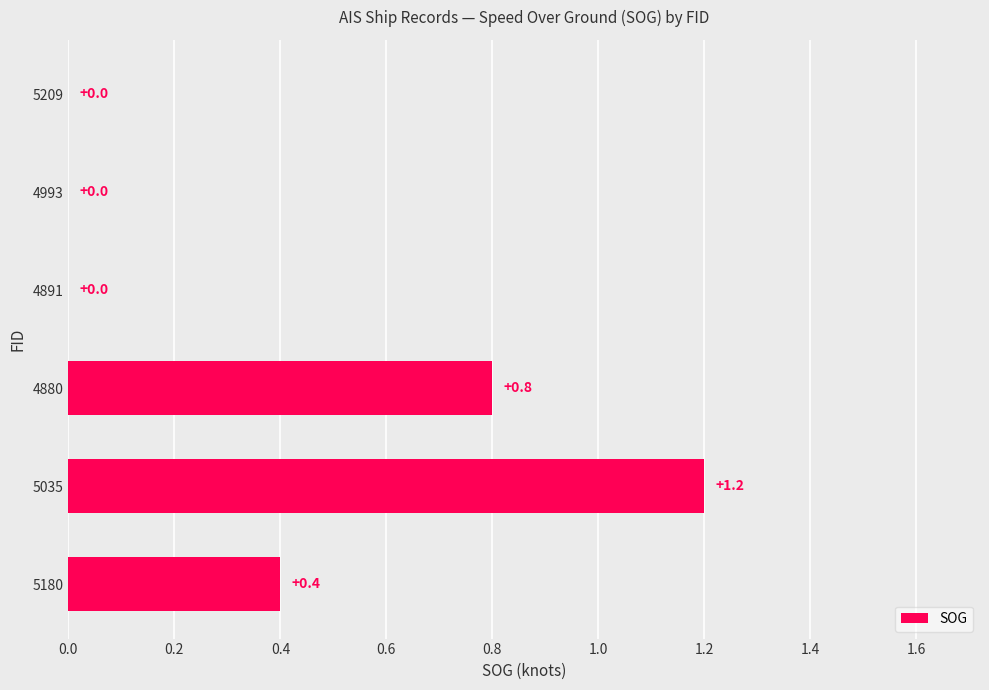

The chart shows a value of 0.1 at 5180. True or false?

False